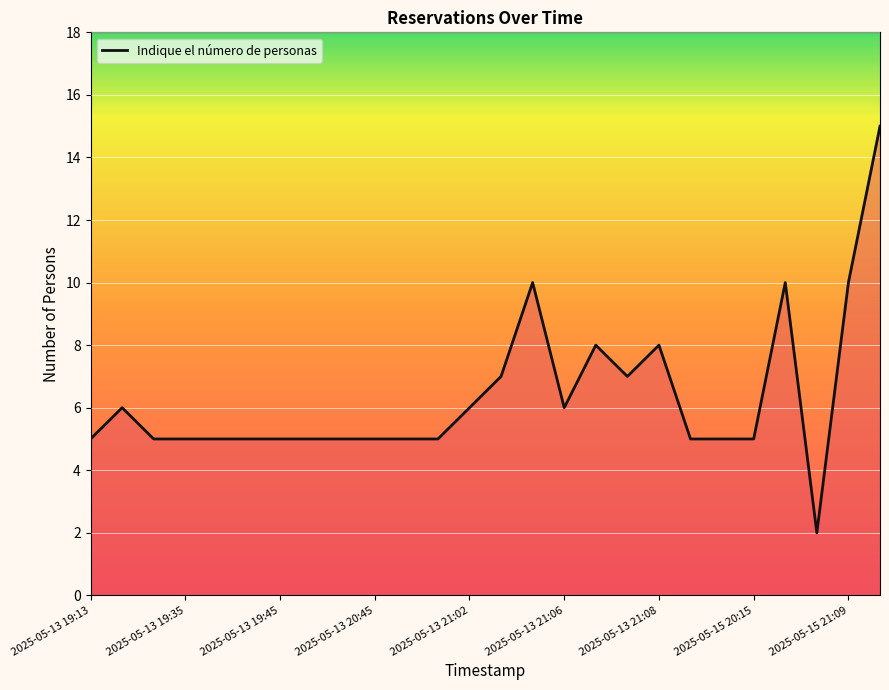

What is the greatest value displayed?

15